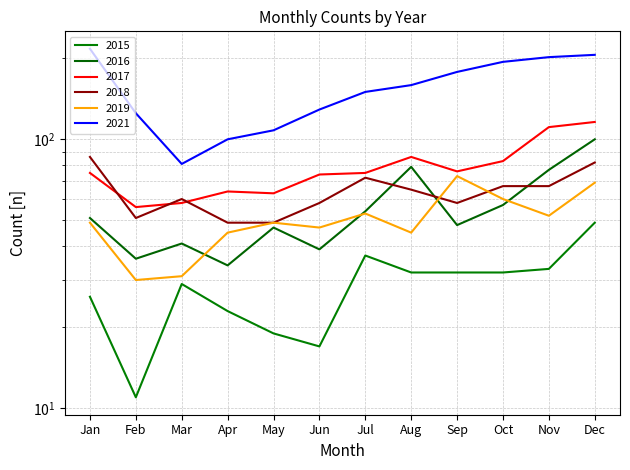

Reading left to right, extract all data points from this chart.

2015: 26	11	29	23	19	17	37	32	32	32	33	49
2016: 51	36	41	34	47	39	54	79	48	57	77	100
2017: 75	56	58	64	63	74	75	86	76	83	111	116
2018: 86	51	60	49	49	58	72	65	58	67	67	82
2019: 49	30	31	45	49	47	53	45	73	60	52	69
2021: 217	125	81	100	108	129	150	159	178	194	202	206